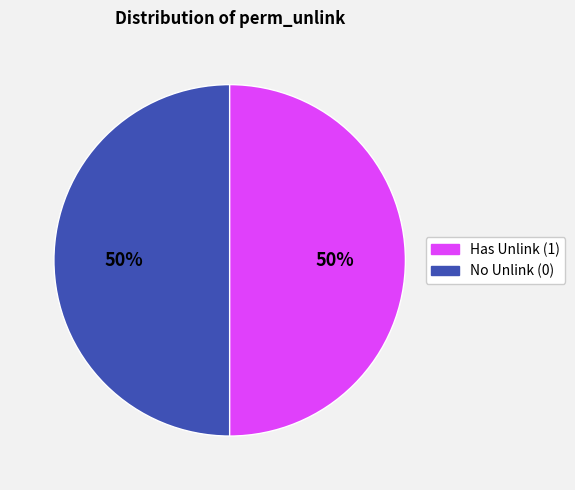

How many segments does this pie chart have?

2